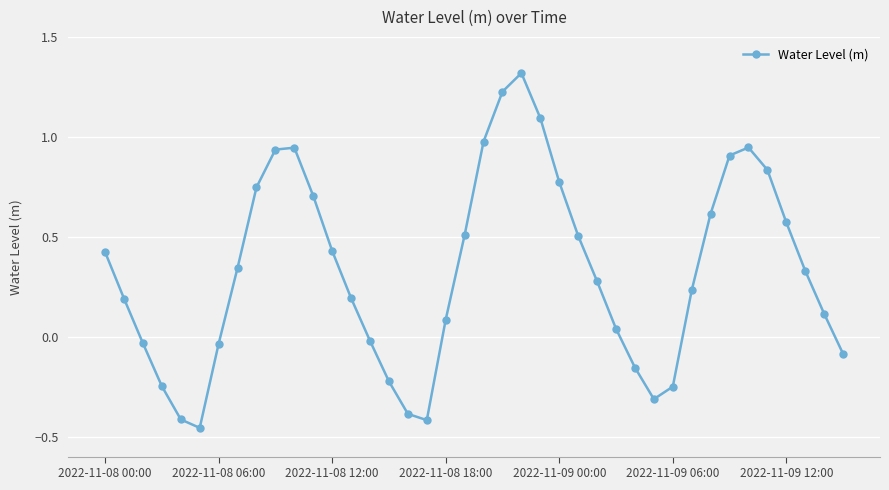

True or false: there are more than 1 points higher than both neighbors.

True